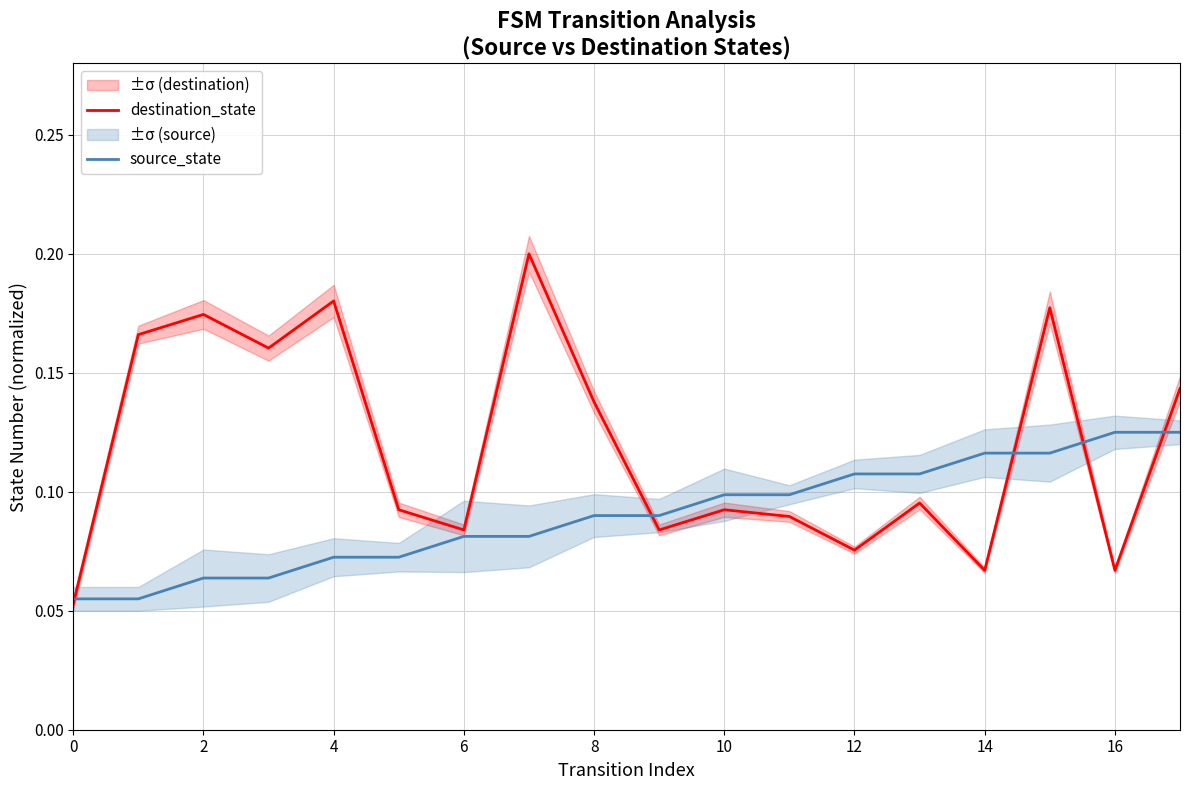

What is the highest value of the source_state series?

0.1